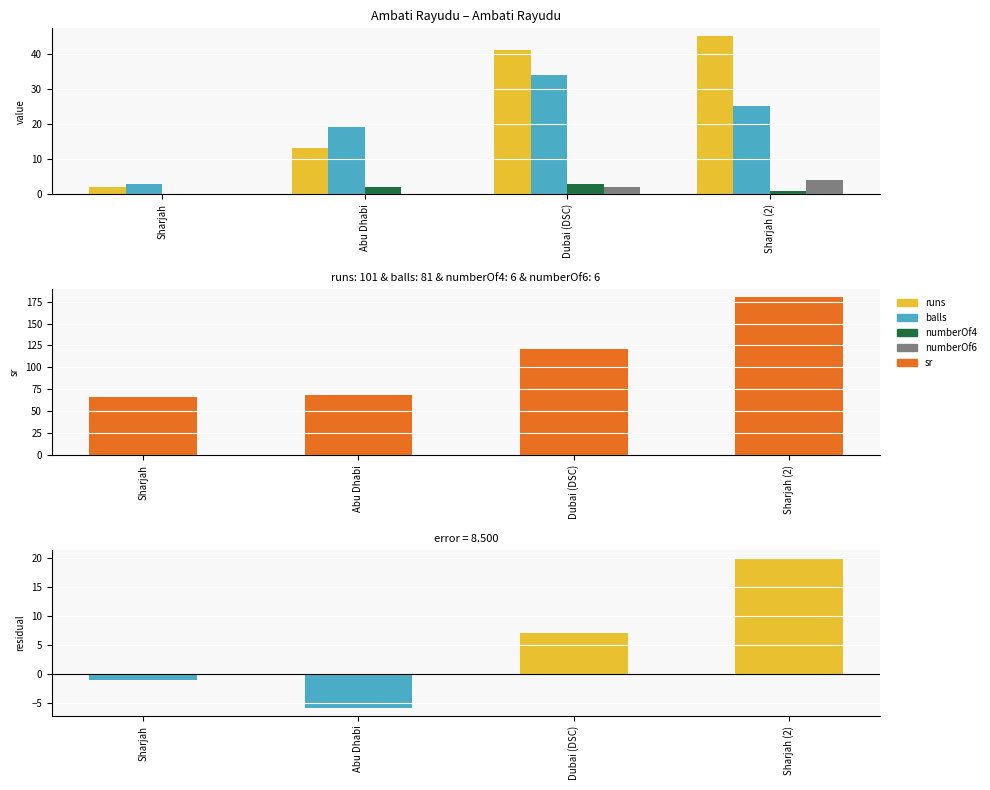

How many distinct data groups are displayed?

5